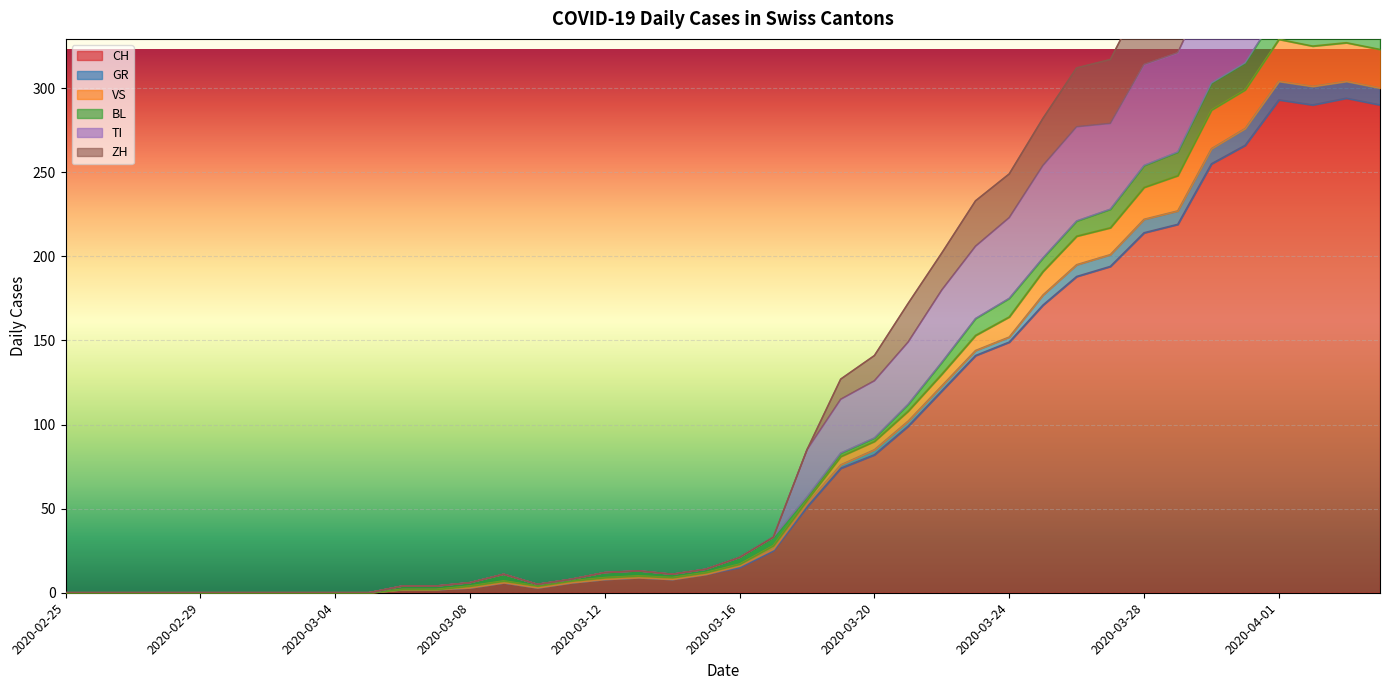

What is the highest value of the CH series?

294